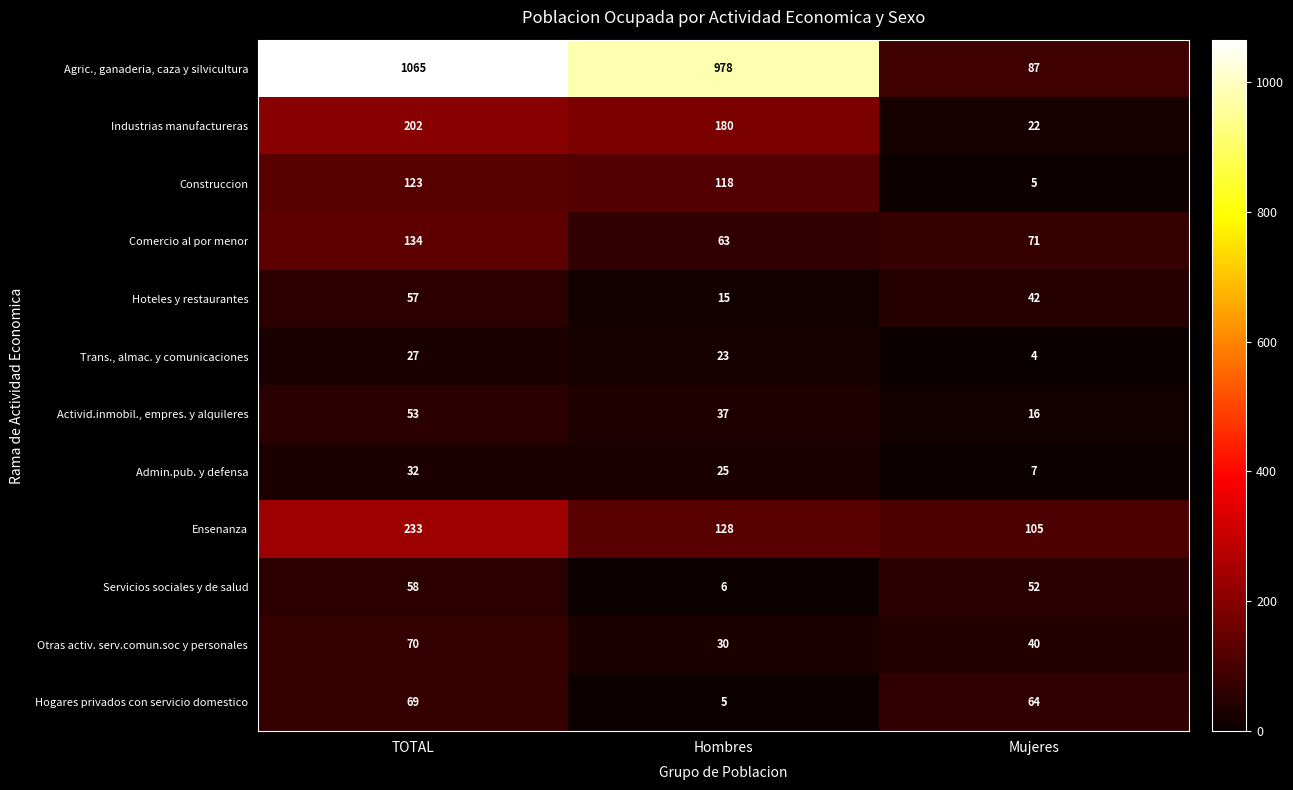

Rank the categories by Hoteles y restaurantes value from lowest to highest.

Hombres, Mujeres, TOTAL